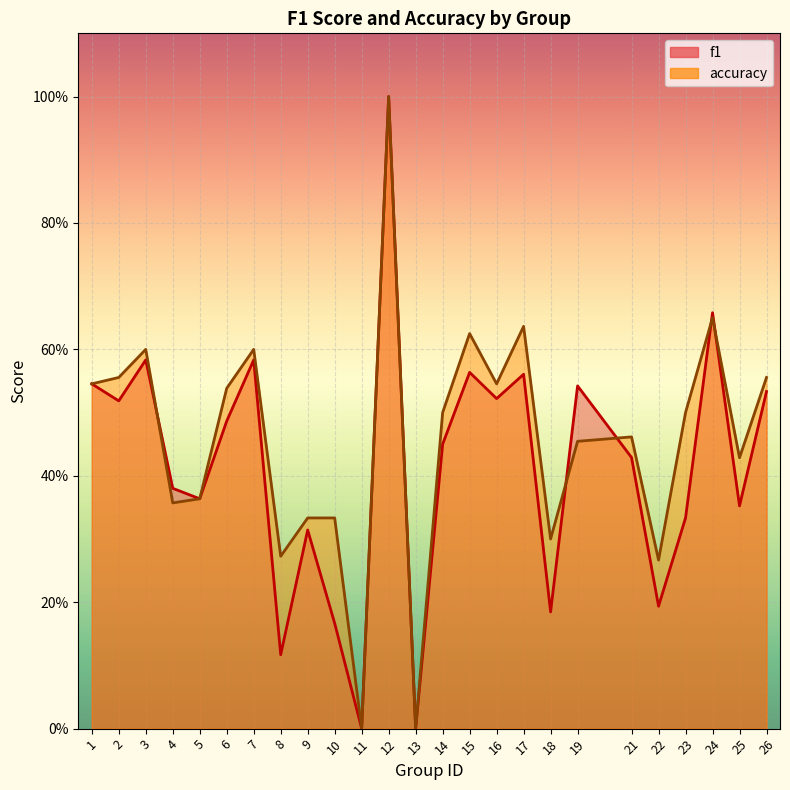

Reading left to right, transcribe all the data shown in this chart.

f1: 0.5	0.5	0.6	0.4	0.4	0.5	0.6	0.1	0.3	0.2	0.0	1.0	0.0	0.5	0.6	0.5	0.6	0.2	0.5	0.4	0.2	0.3	0.7	0.4	0.5
accuracy: 0.5	0.6	0.6	0.4	0.4	0.5	0.6	0.3	0.3	0.3	0.0	1.0	0.0	0.5	0.6	0.5	0.6	0.3	0.5	0.5	0.3	0.5	0.7	0.4	0.6